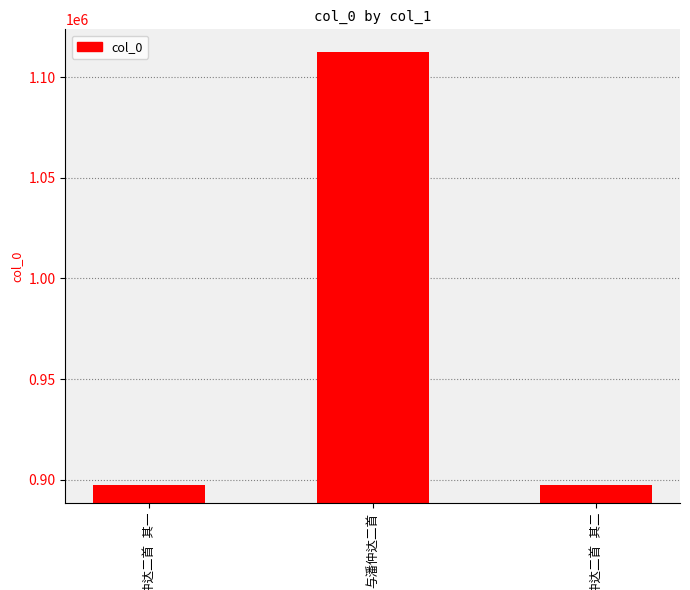

What is the value of the 3rd bar from the left?

897451